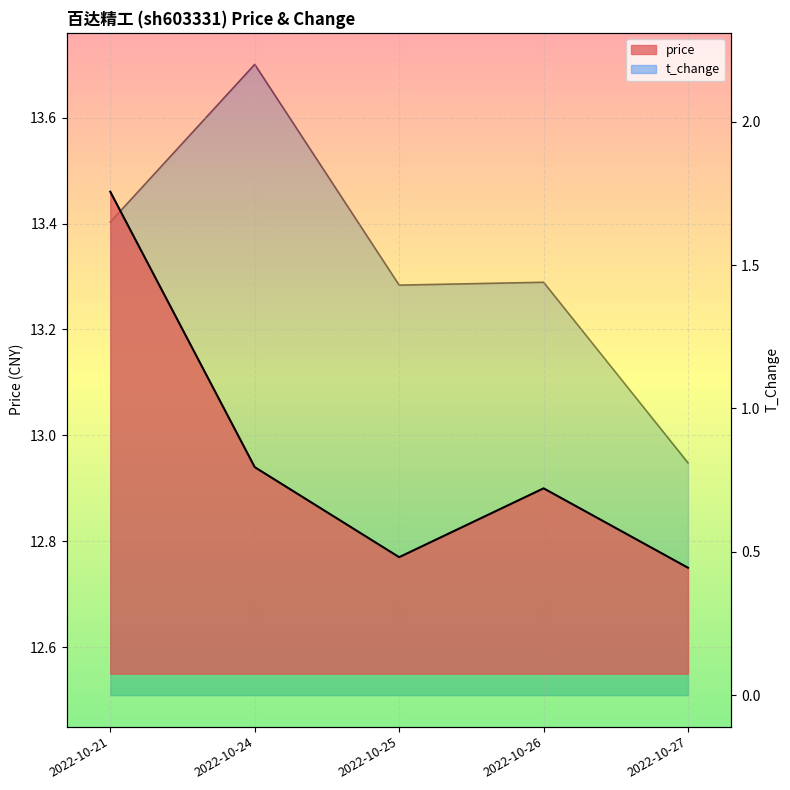

Rank the series at 2022-10-26 from lowest to highest value.

t_change, price